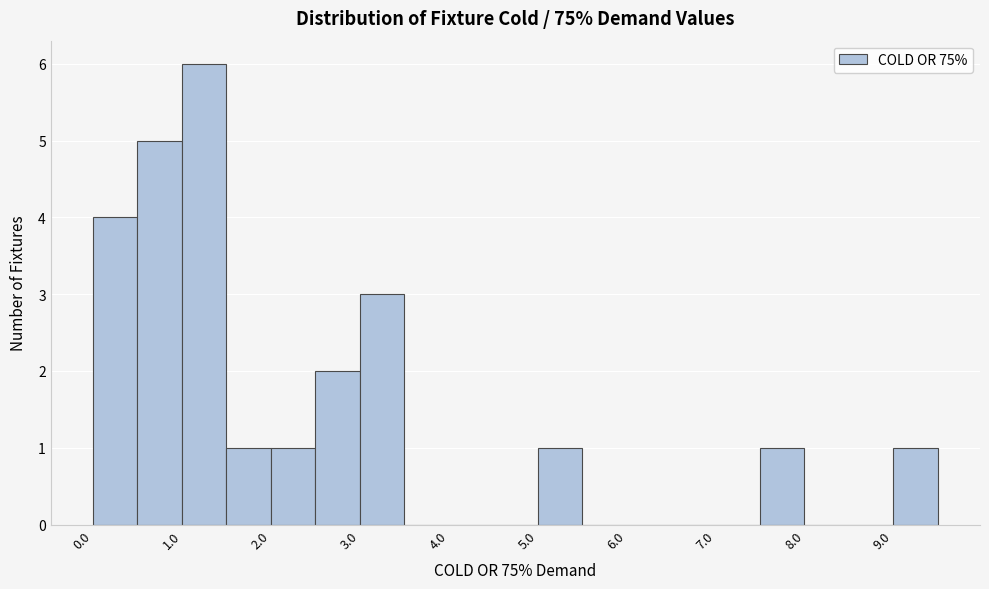

Over which range of the x-axis is the bar tallest?

1.0 to 1.5